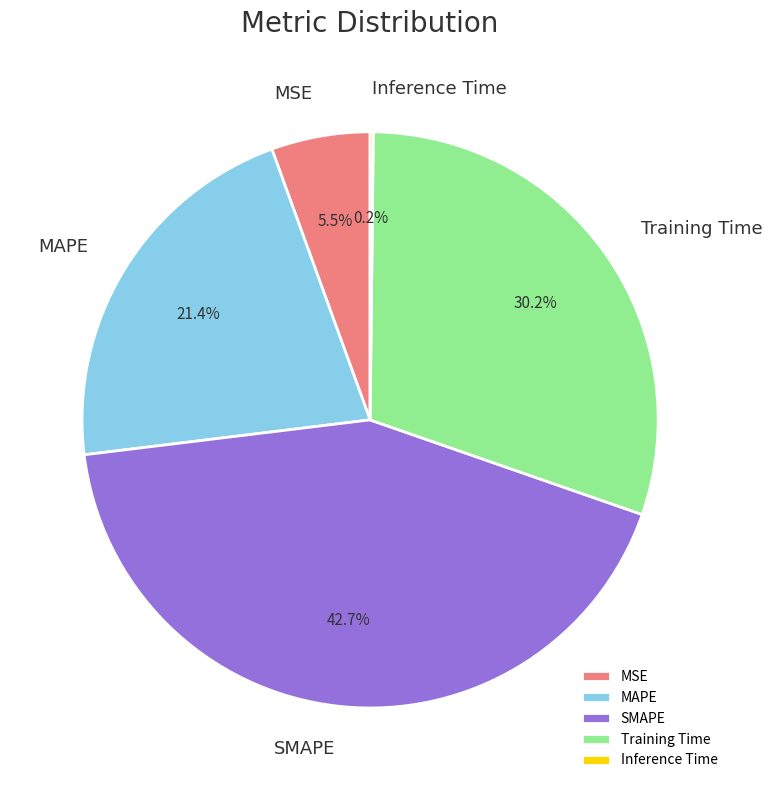

Which has a higher value, MSE or Training Time?

Training Time